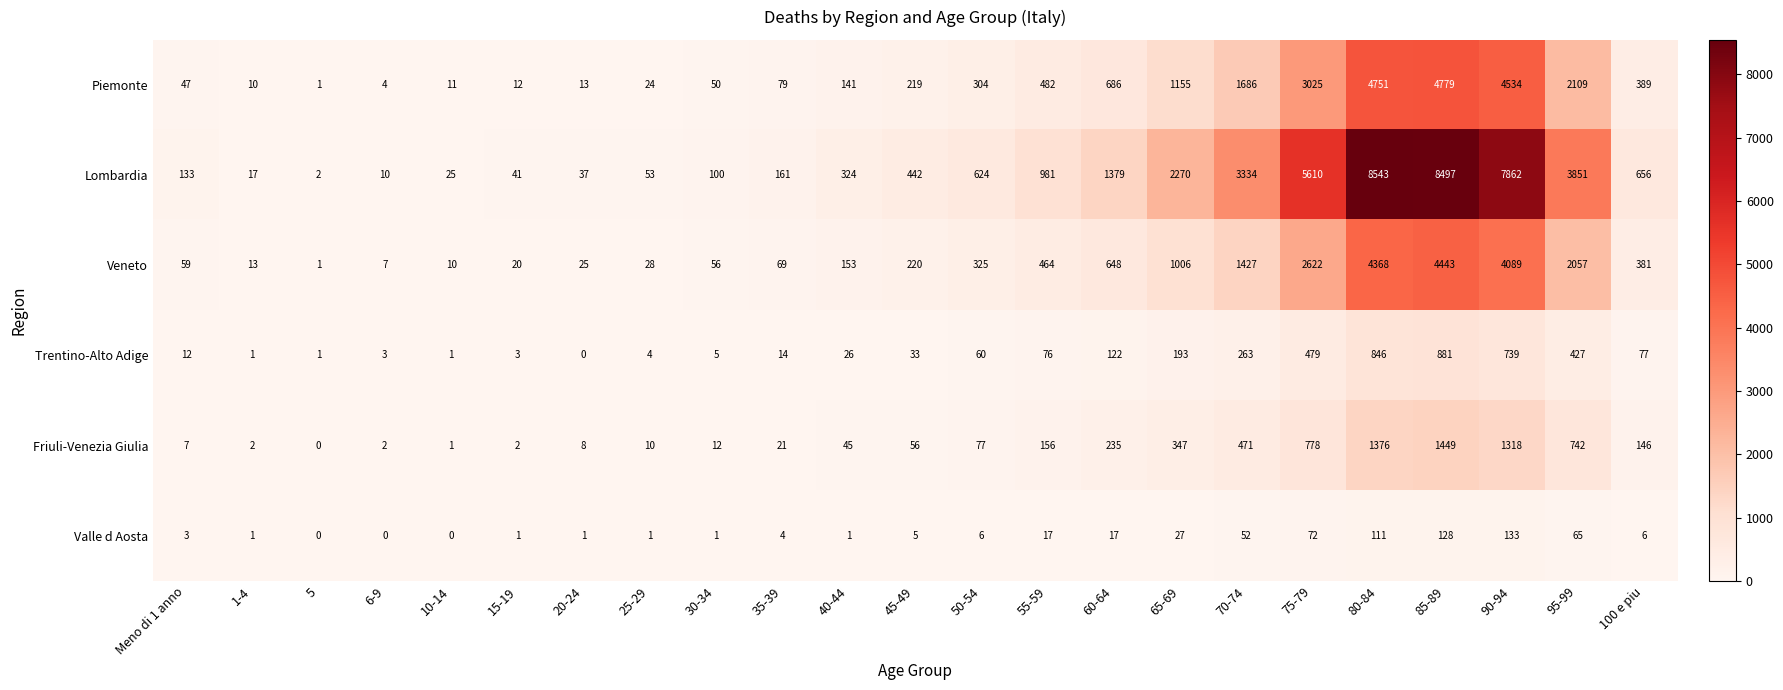

Rank the series at 50-54 from highest to lowest value.

Lombardia, Veneto, Piemonte, Friuli-Venezia Giulia, Trentino-Alto Adige, Valle d Aosta